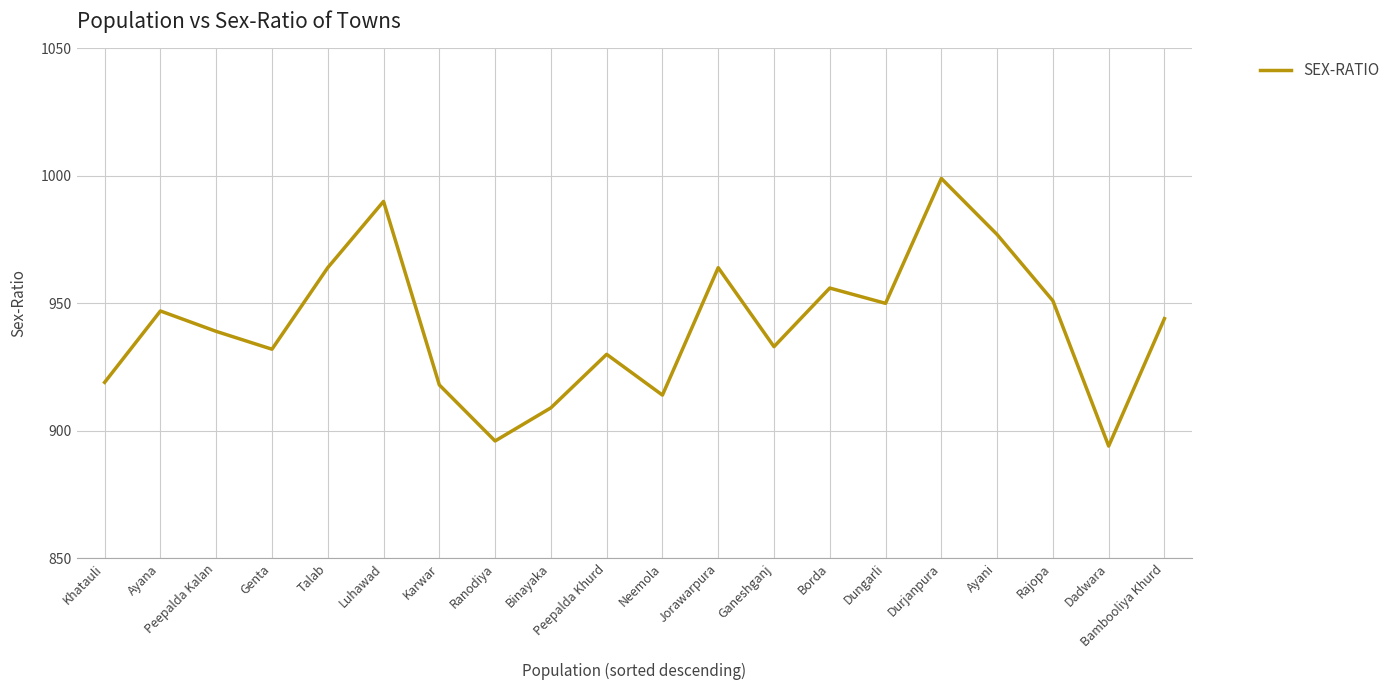

How many values are below 944?

10